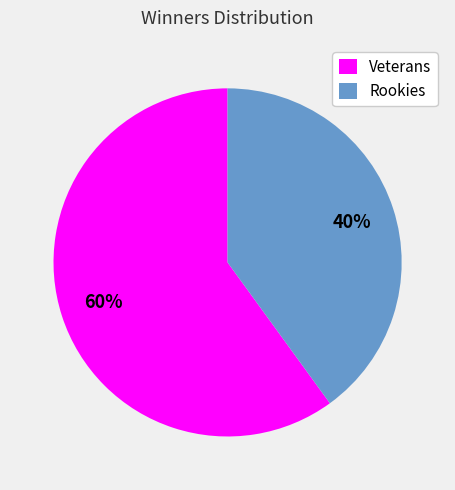

The Veterans slice represents 60% of the pie. True or false?

True